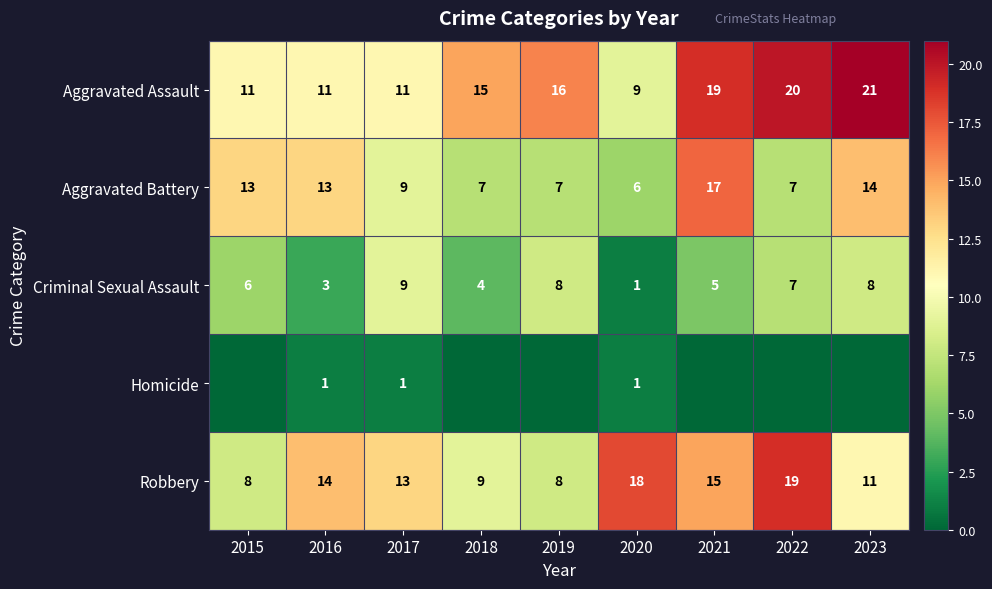

Is the value of Criminal Sexual Assault at 2023 greater than the value of Aggravated Assault at 2020?

No